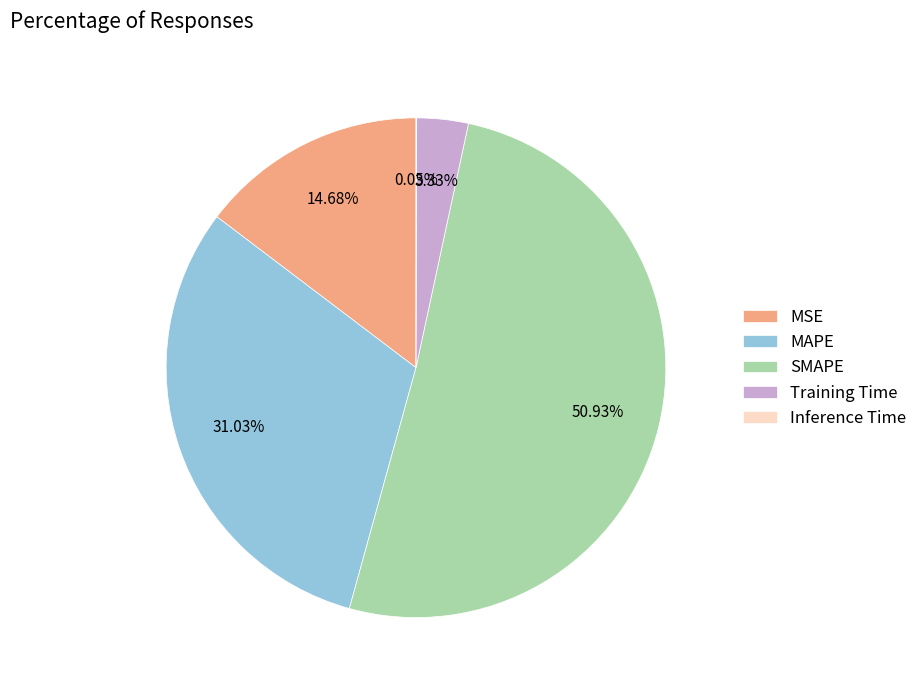

Is it true that MSE is 25% of the pie?

False